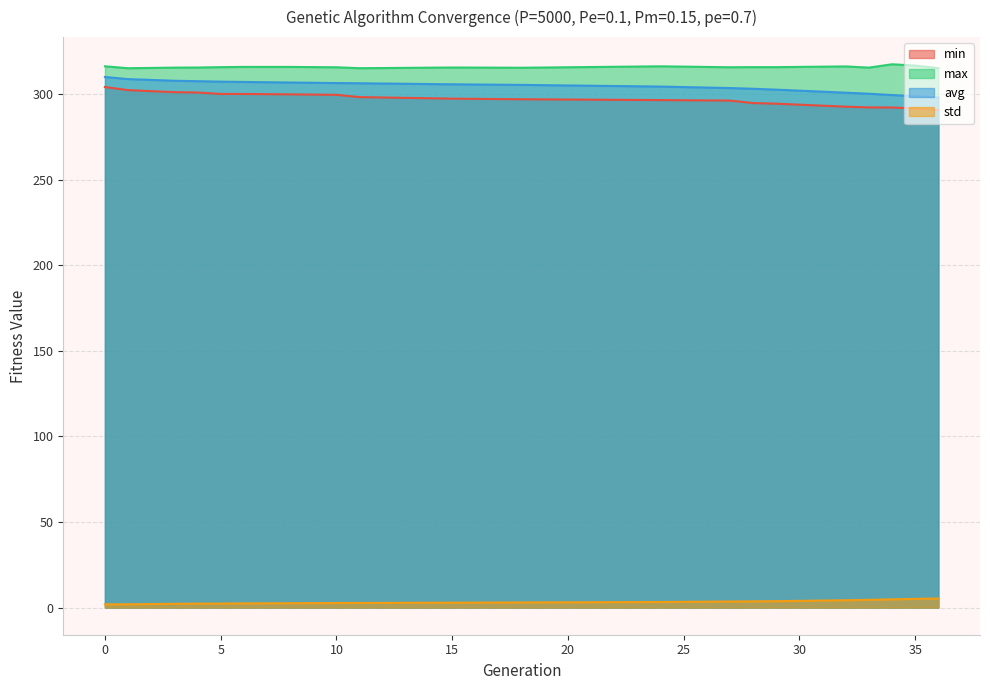

Does the chart display data point markers on the line(s)?

No